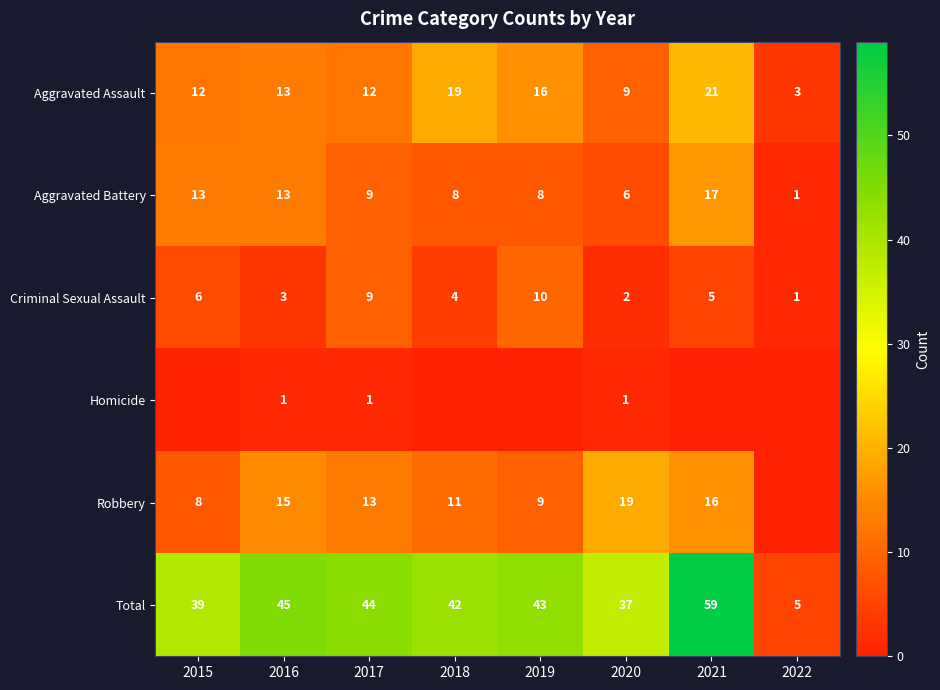

Read the Aggravated Assault value at 2021, to the nearest 5.

20